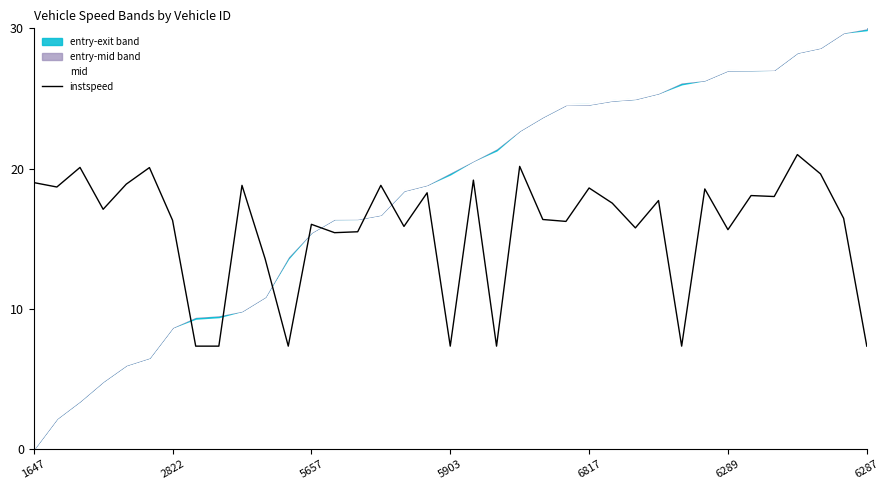

What is the value of the mid point at the 37th from the left?

30.0